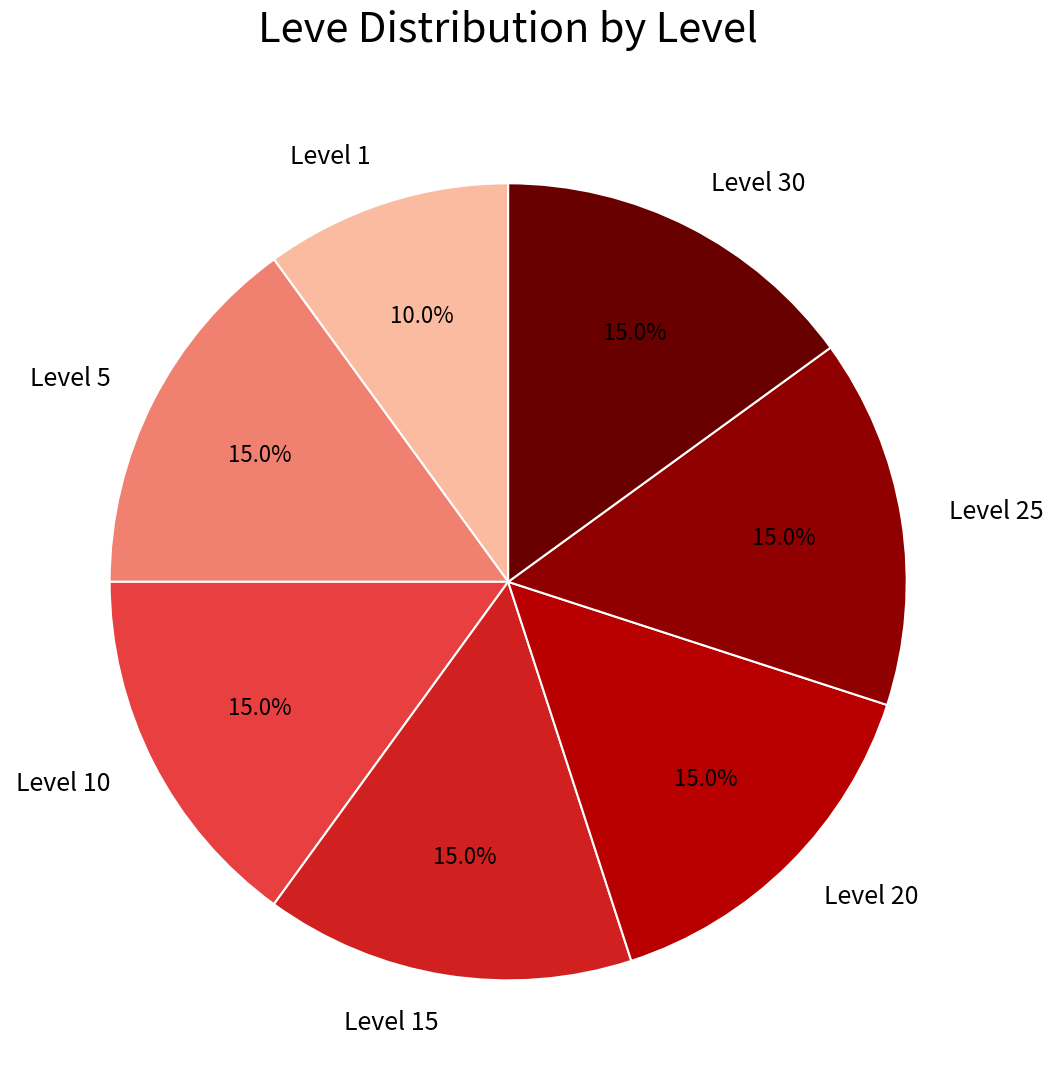

Which category has the smallest portion of the pie?

Level 1